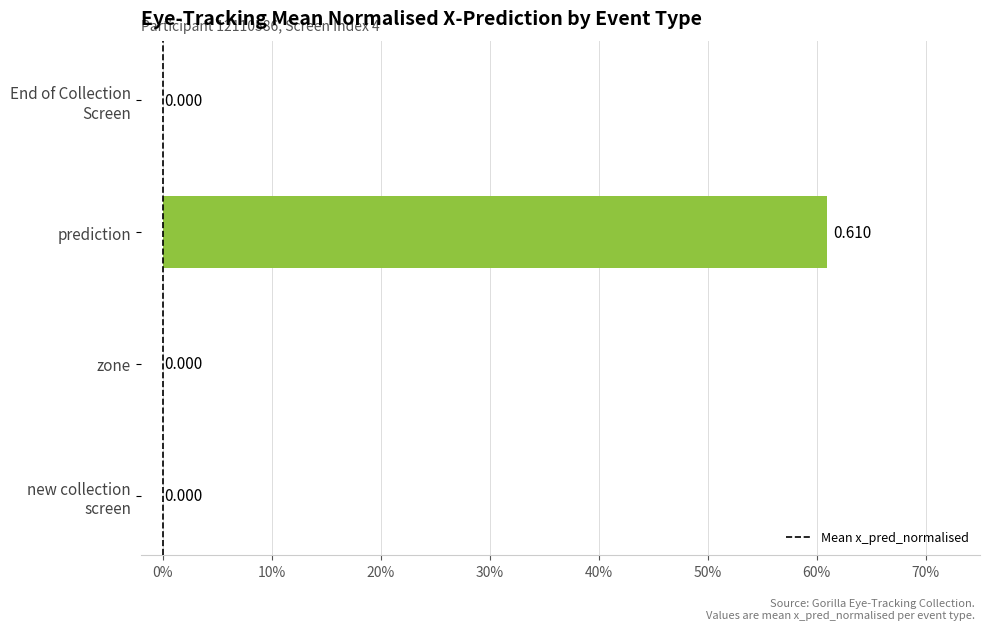

Are the bars horizontal?

Yes